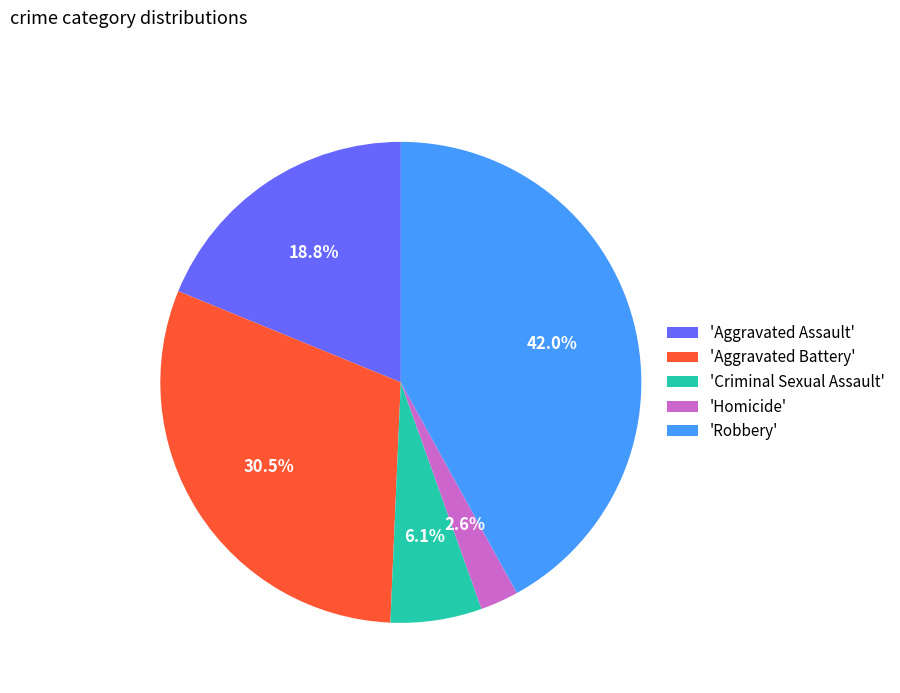

Does any single category account for the majority?

No